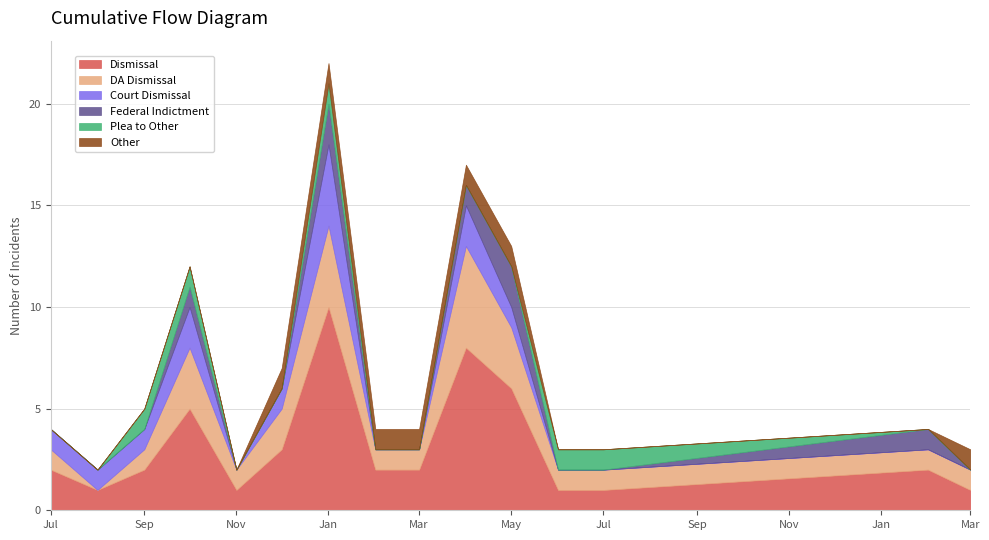

What is the label of the 4th point from the left?

2019-10